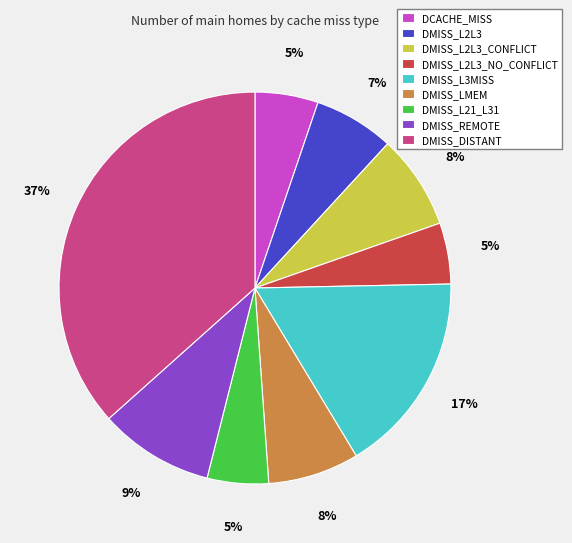

Is the sum of DCACHE_MISS and DMISS_L2L3_CONFLICT greater than half?

No